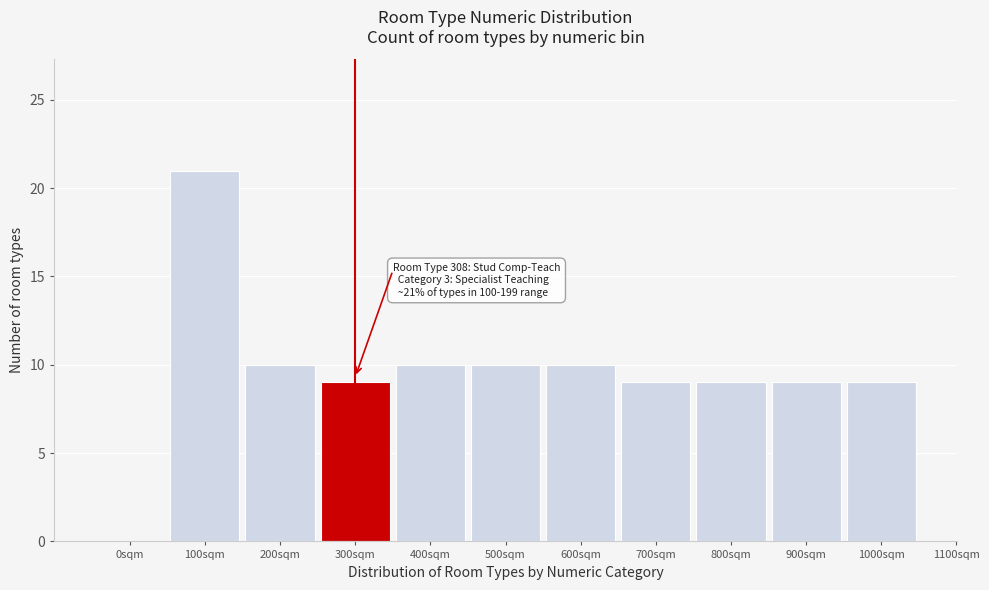

Reading left to right, extract all data points from this chart.

0sqm=0	100sqm=21	200sqm=10	300sqm=9	400sqm=10	500sqm=10	600sqm=10	700sqm=9	800sqm=9	900sqm=9	1000sqm=9